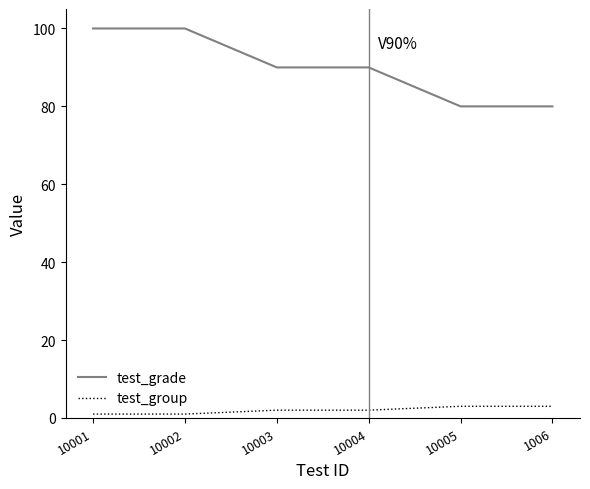

What is the average value of the test_group series?

2